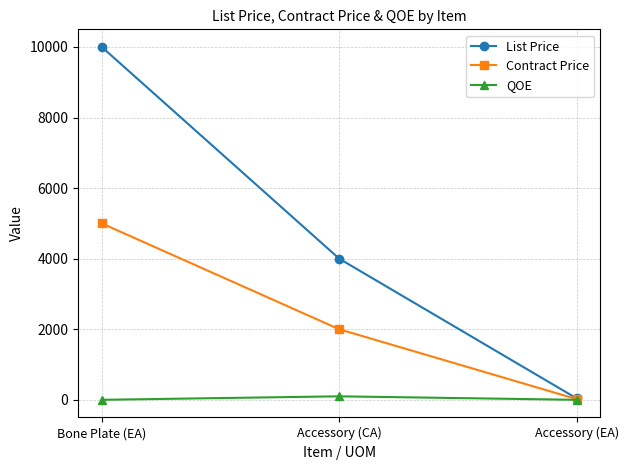

What is the difference between the maximum and second lowest values in the Contract Price series?

3000